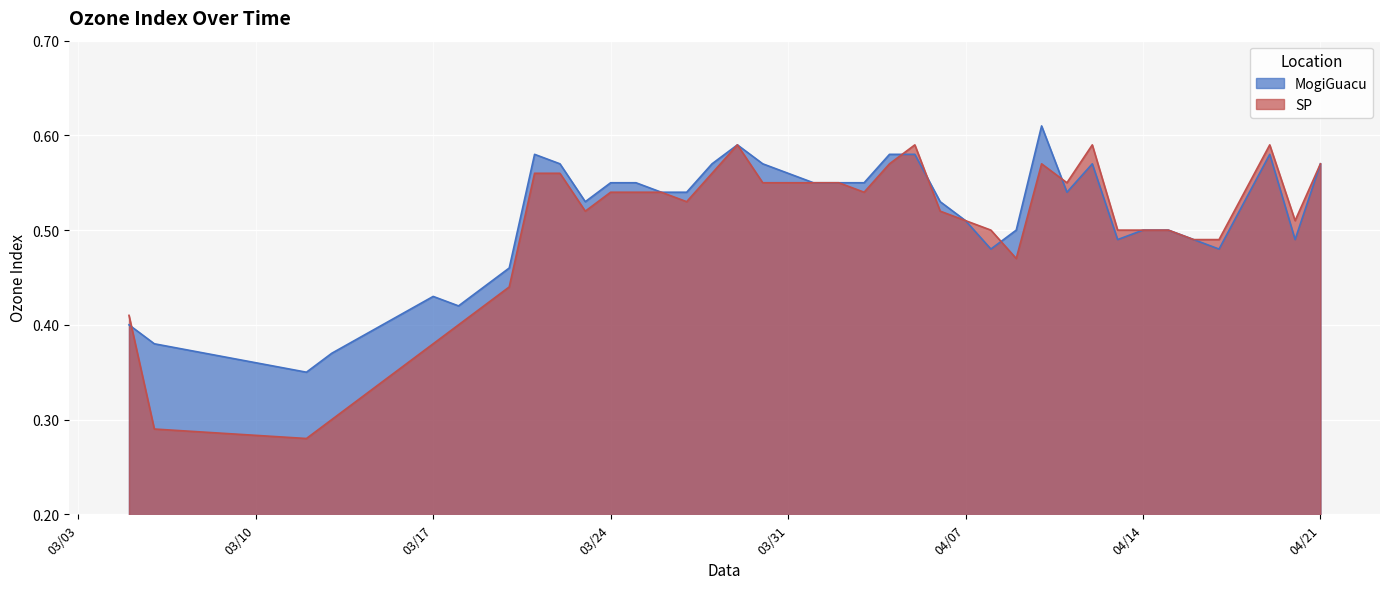

After their last crossing, which series has the higher values: SP or MogiGuacu?

SP